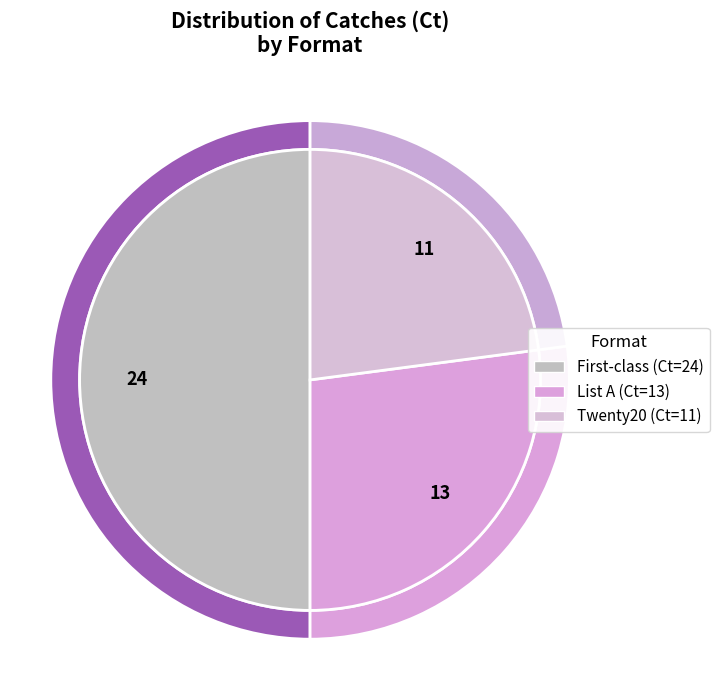

True or false: Twenty20 accounts for 23% of the total.

True